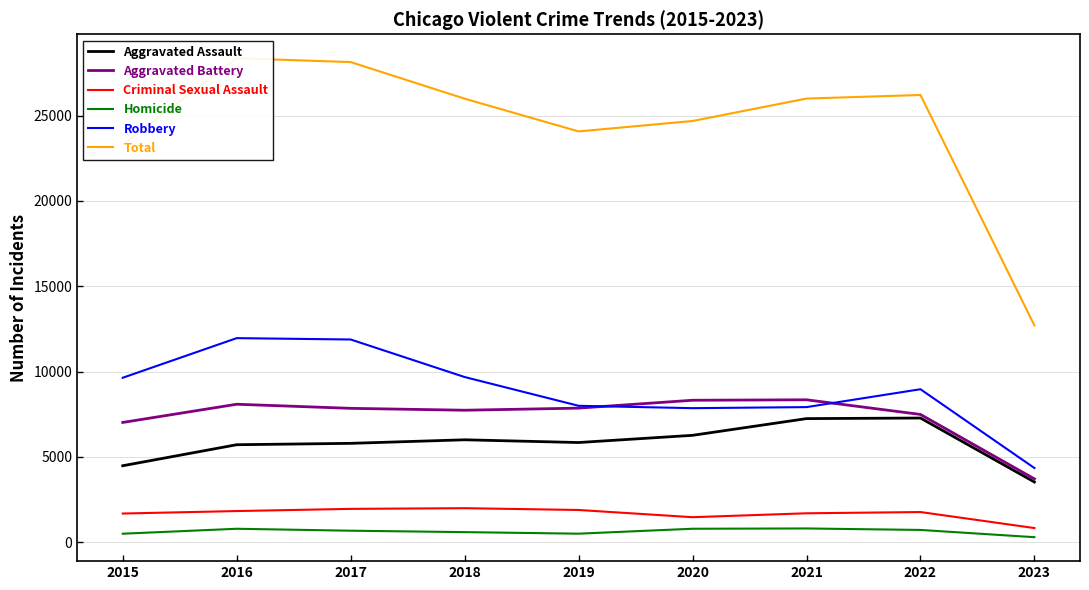

How many interior local valleys does the Homicide series have?

1